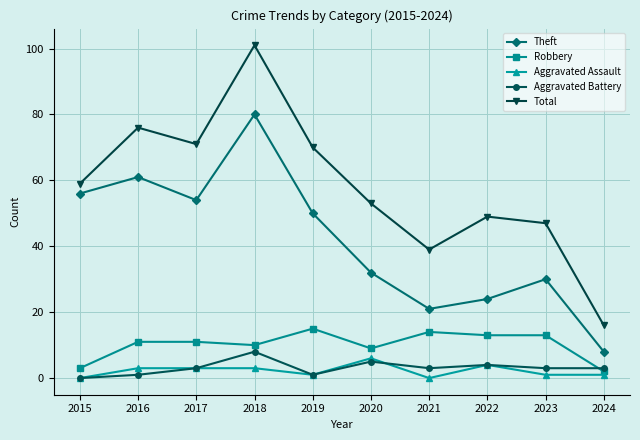

Where is the first local minimum for Theft?

2017